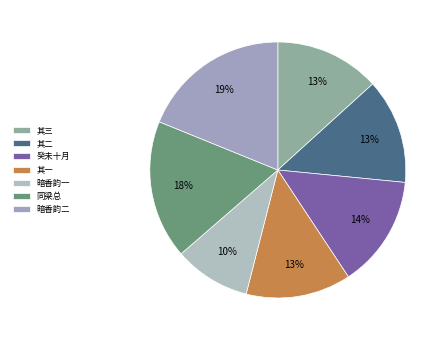

Which slice is the largest?

暗香韵二